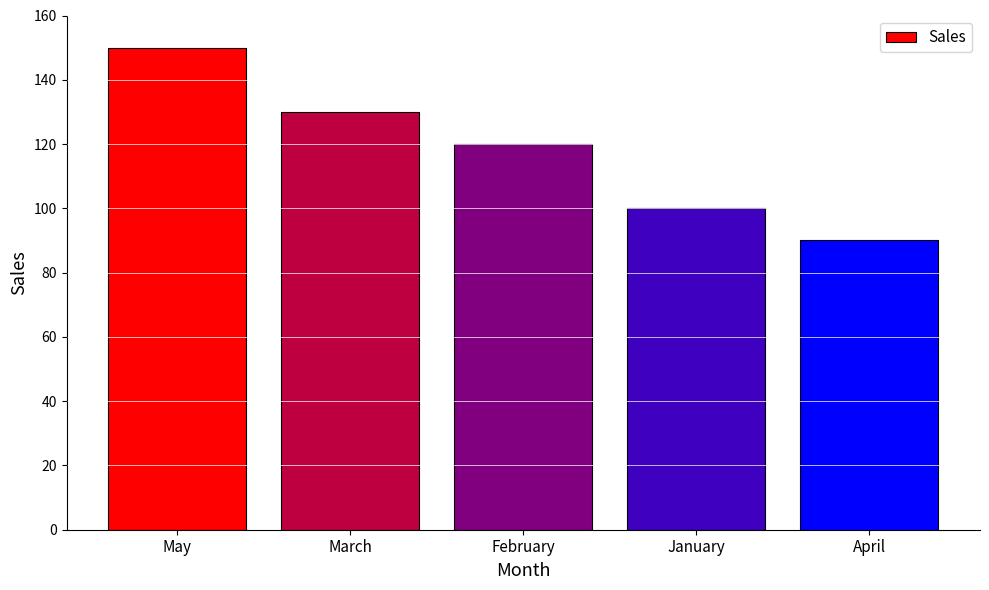

The chart shows a value of 143 at April. True or false?

False